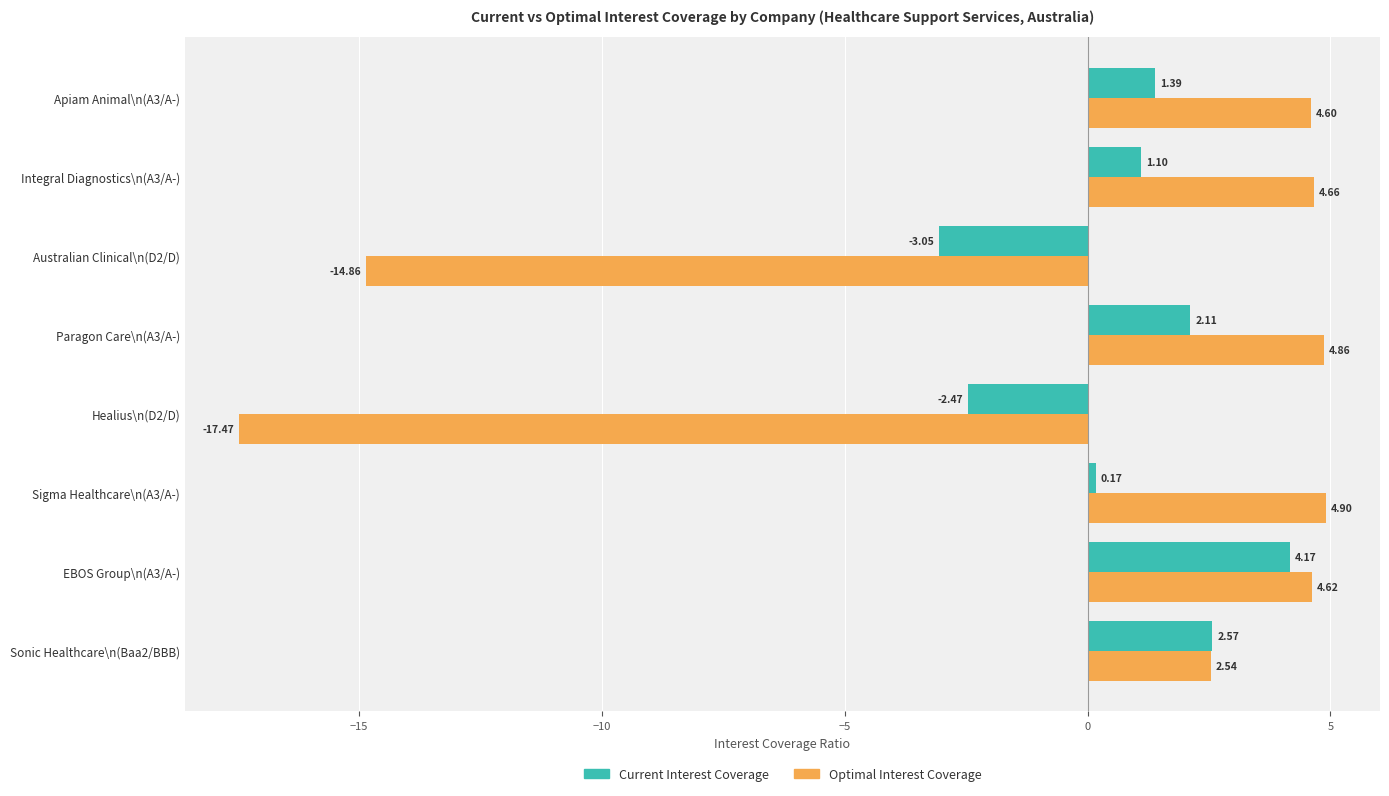

What is the total value across all series at Healius\n(D2/D)?

-19.9